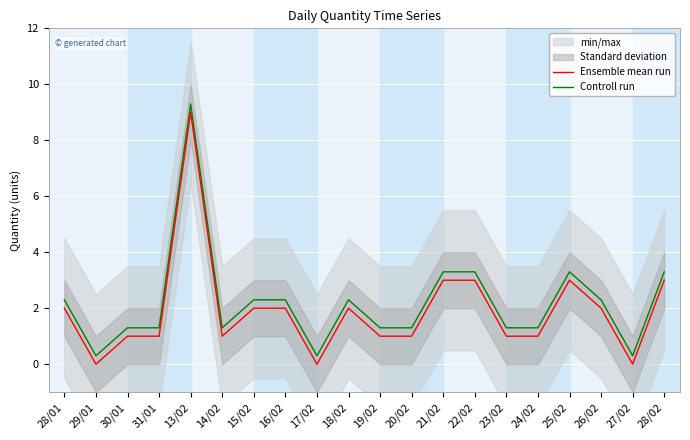

How many data points in Ensemble mean run are above 2?

5